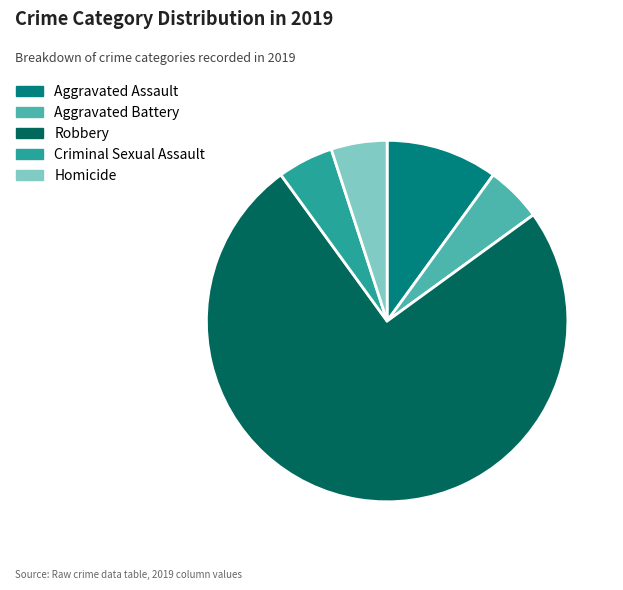

Count the number of slices in the pie.

5